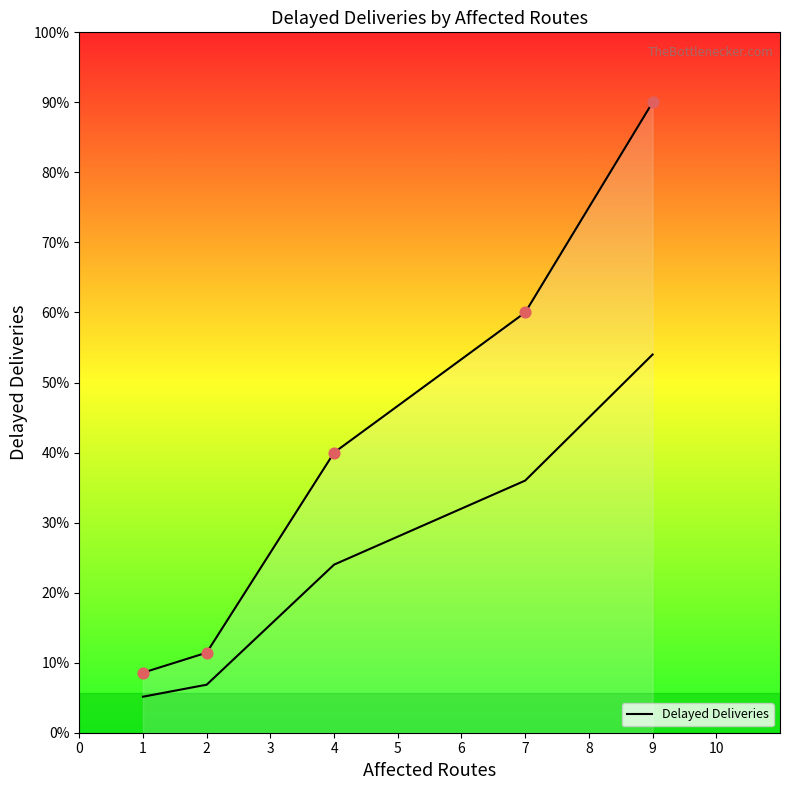

Between 7 and 2, which is larger?

7